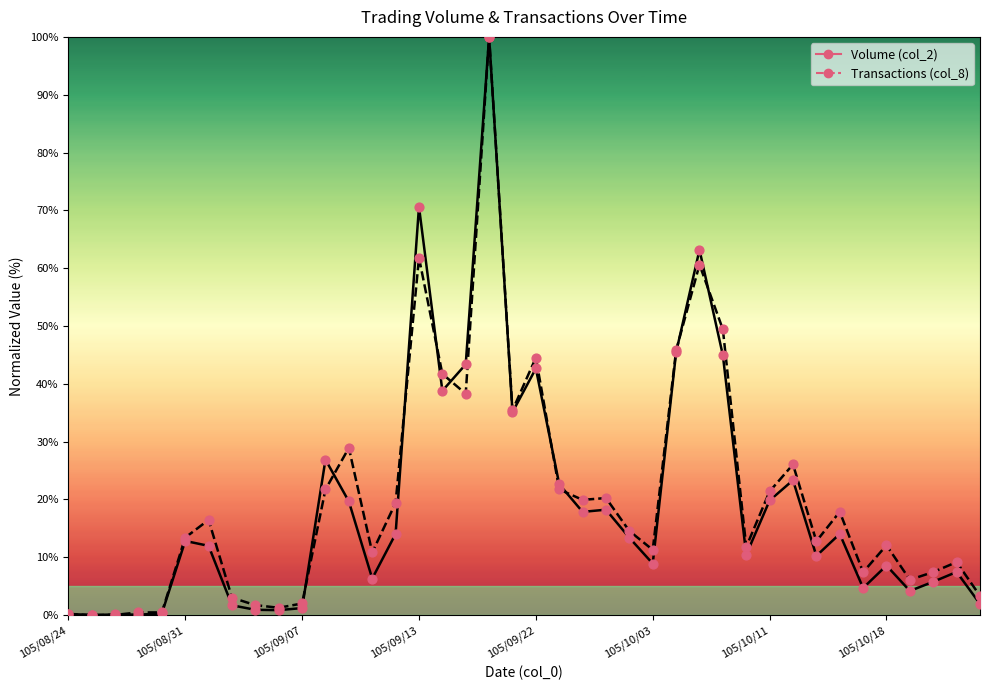

Which series has the largest Y range (max minus min)?

Volume (col_2)